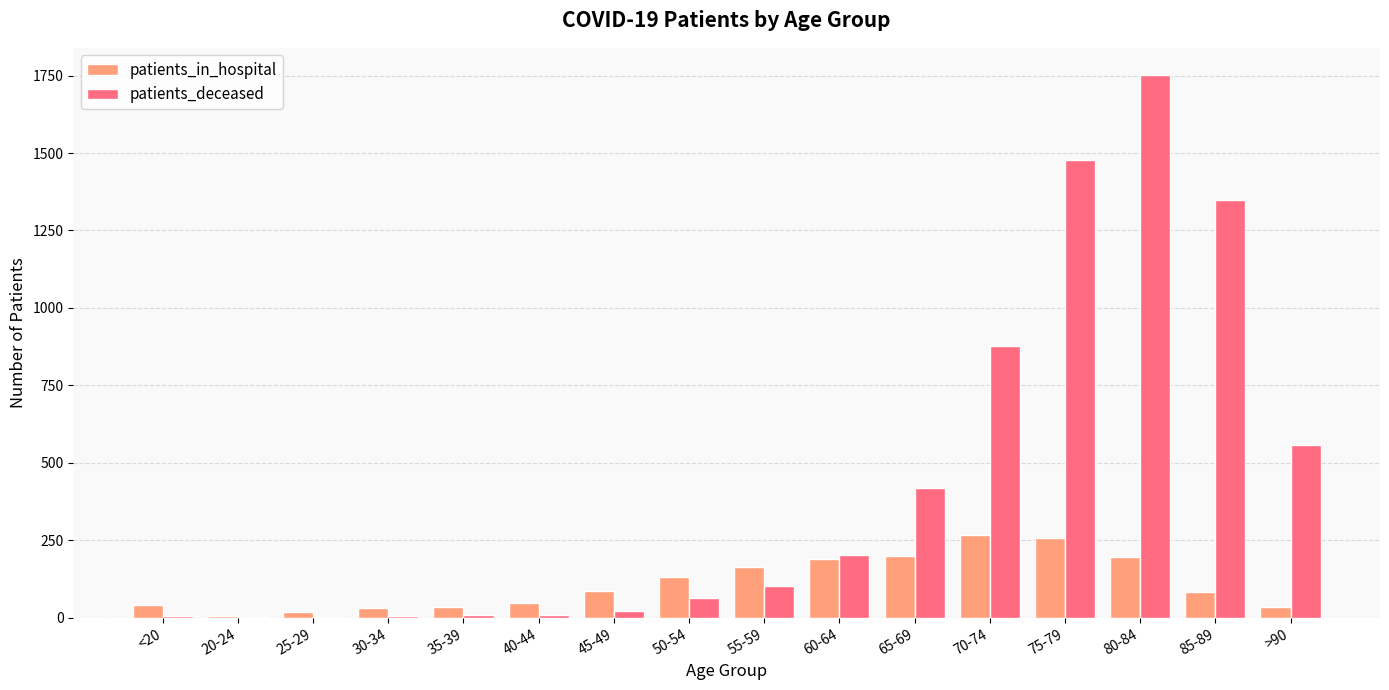

Which category has the highest value in the patients_deceased series?

80-84